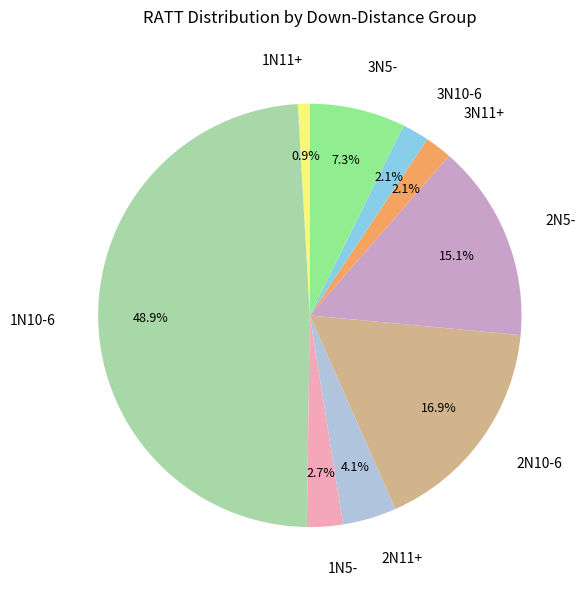

True or false: 1N11+ accounts for 1% of the total.

True